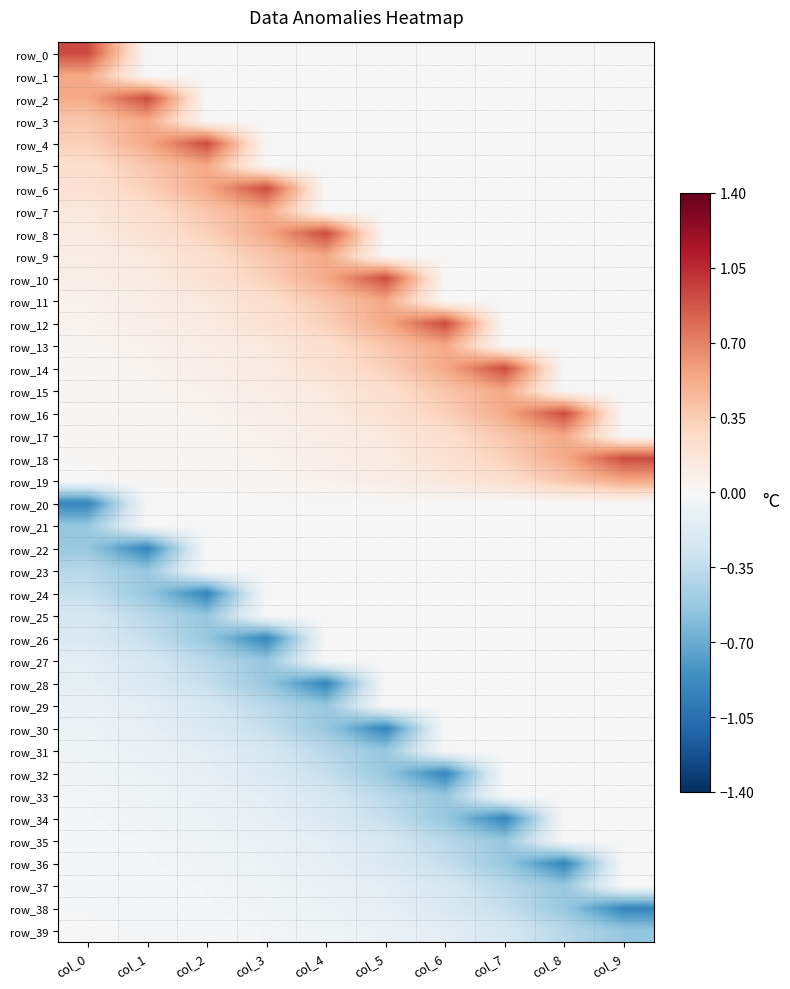

Between col_9 and col_8, which is larger?

col_9